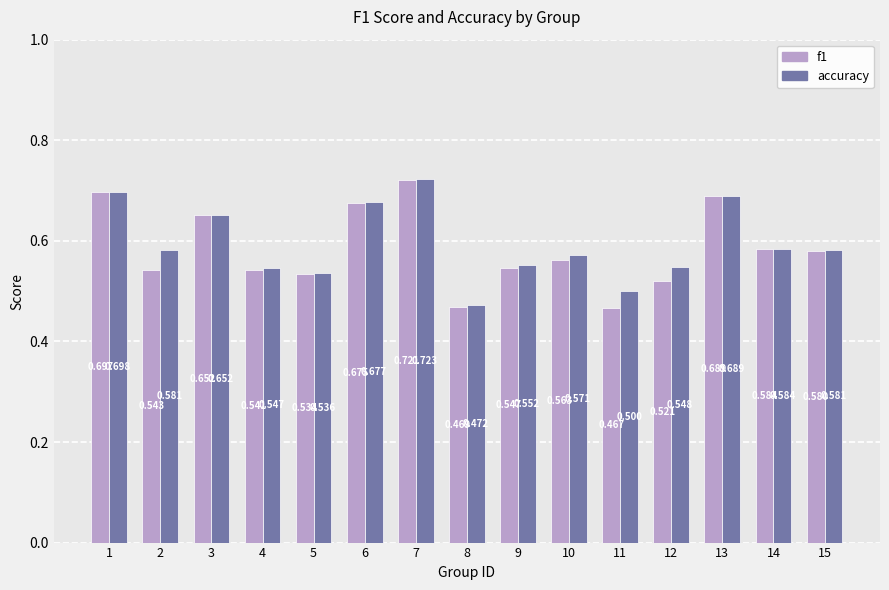

The f1 series shows 0.5 at 8. True or false?

True